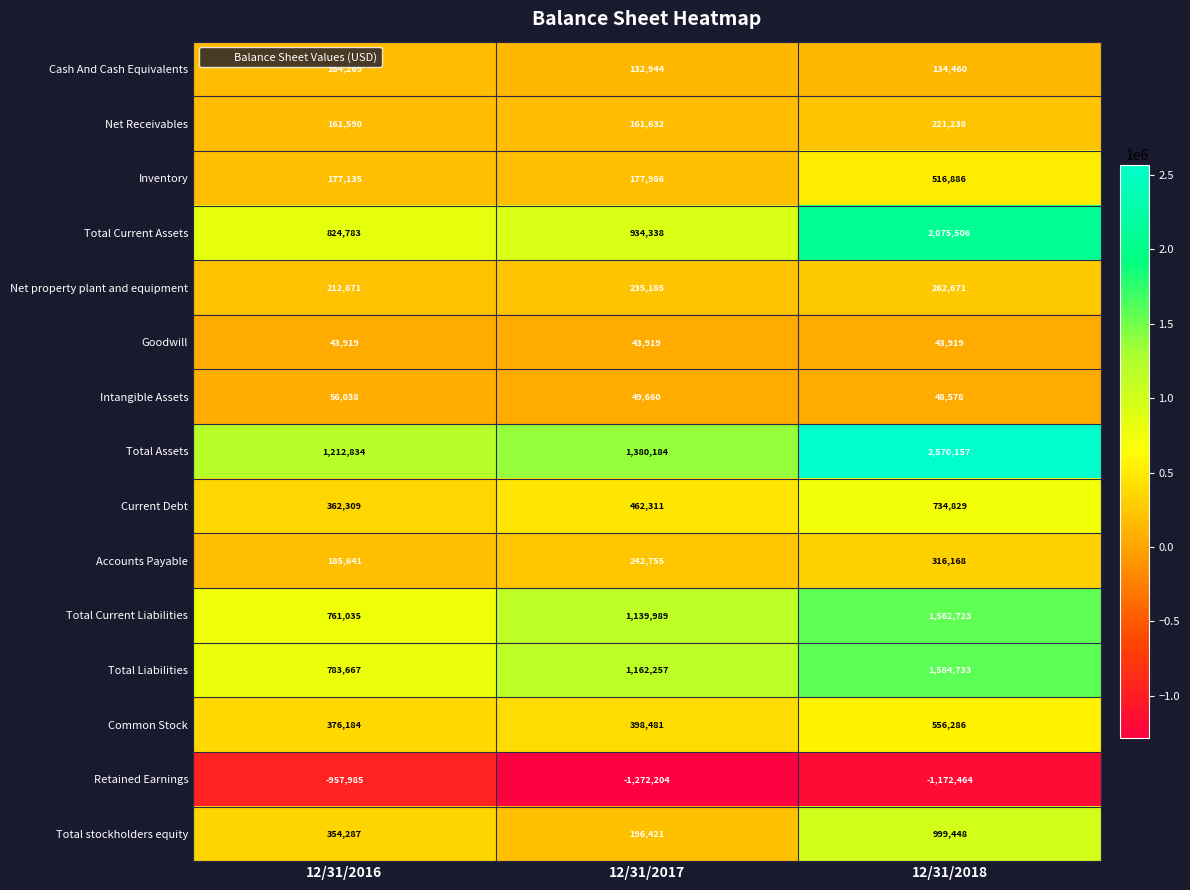

What is the lowest value of the Accounts Payable series?

185641